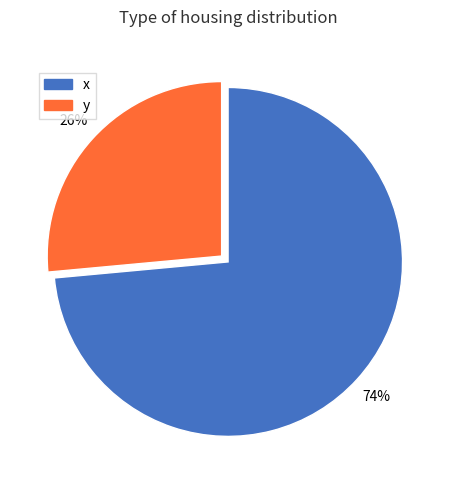

How many slices are in this pie chart?

2